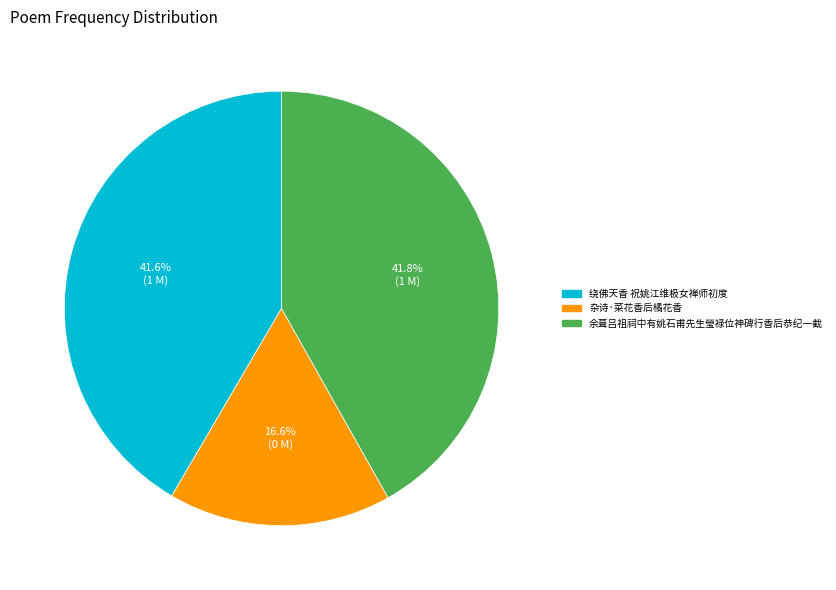

How many segments does this pie chart have?

3